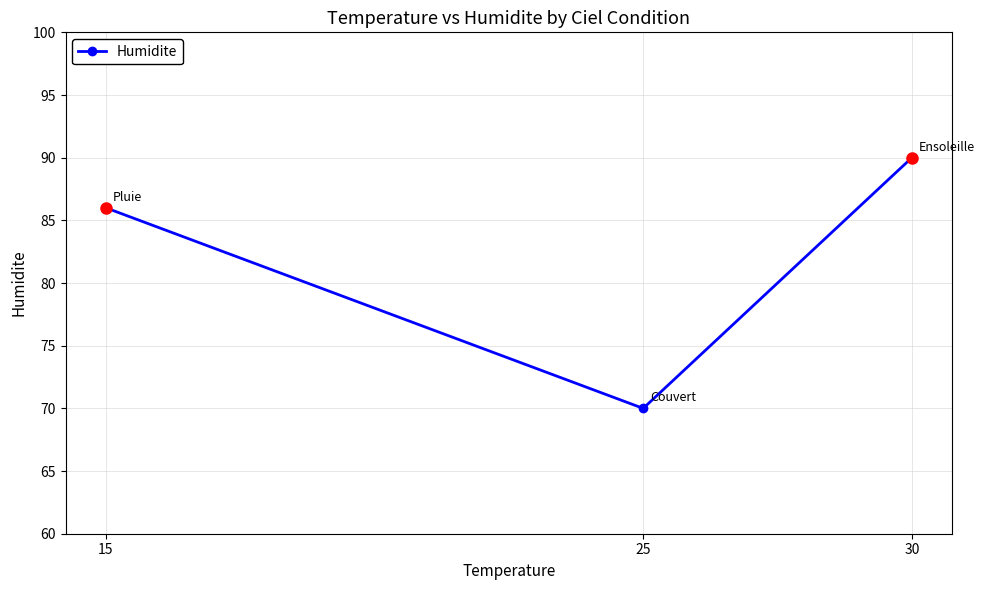

What is the average value?

82